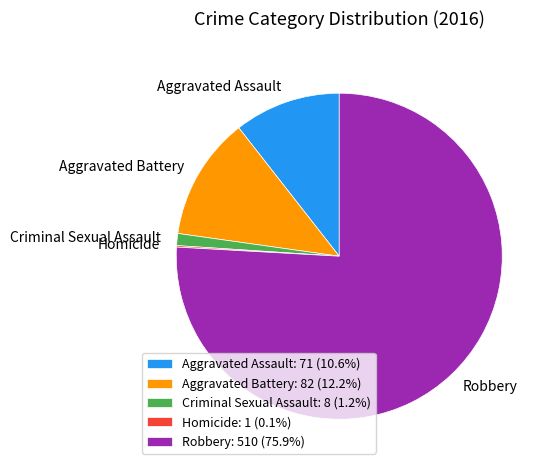

Do Aggravated Assault: 71 (10.6%) and Aggravated Battery: 82 (12.2%) together represent more than half of the pie?

No